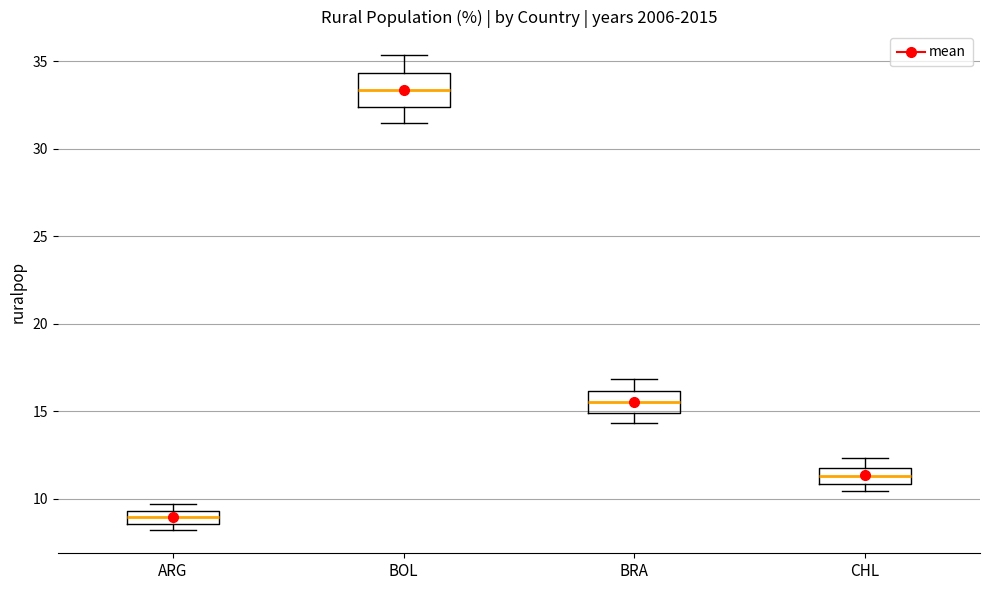

Which box has the highest median line?

BOL